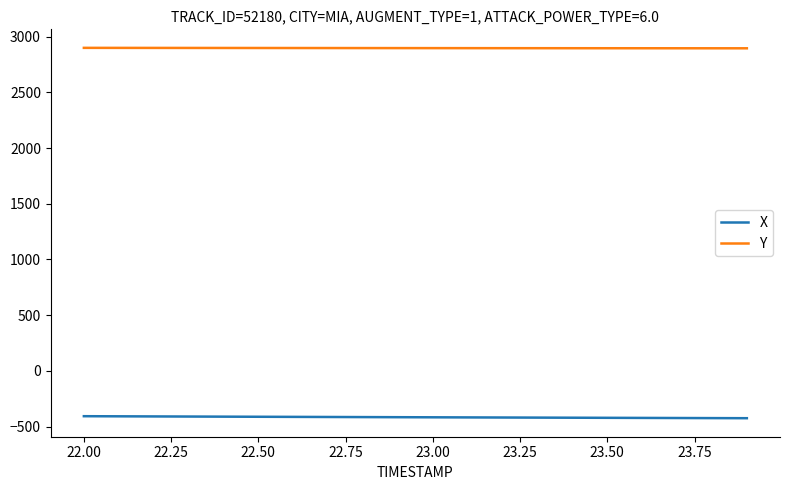

Rank the series by their maximum value, from lowest to highest.

X, Y